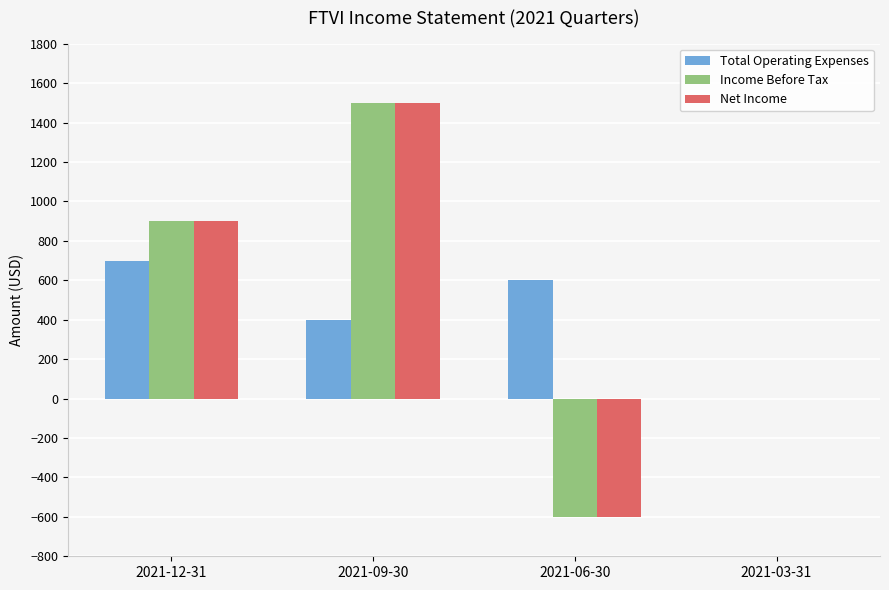

Are the bars grouped side by side (vs. stacked)?

Yes